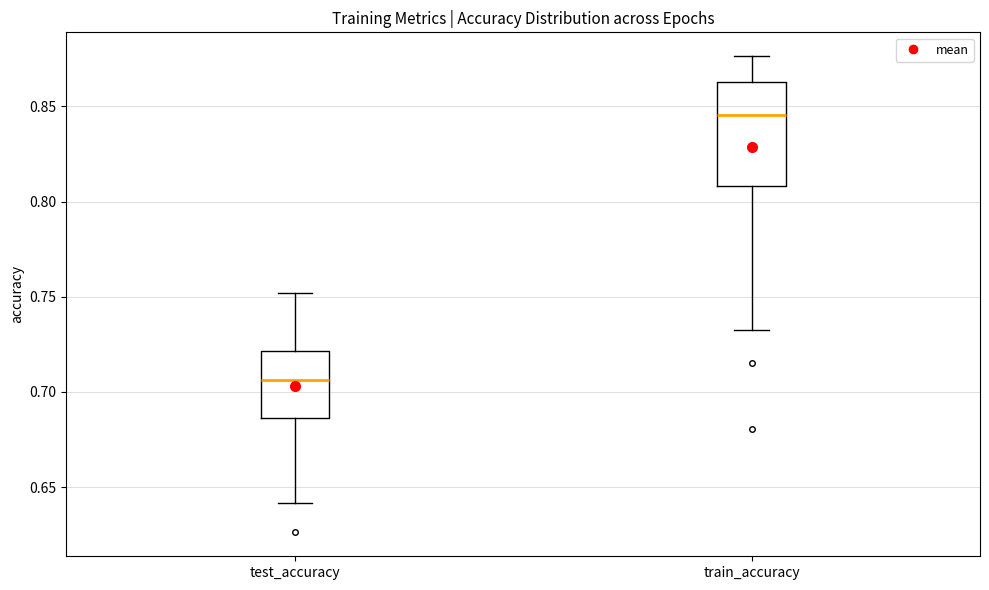

Reading left to right, read every box against the y-axis: the position of its median line, the range the box covers, and the ends of its whiskers. The values are not printed on the chart, so give them approximately, as read against the axis.

test_accuracy: median 0.705, box 0.685 to 0.720, whiskers 0.640 to 0.750
train_accuracy: median 0.845, box 0.810 to 0.865, whiskers 0.735 to 0.875